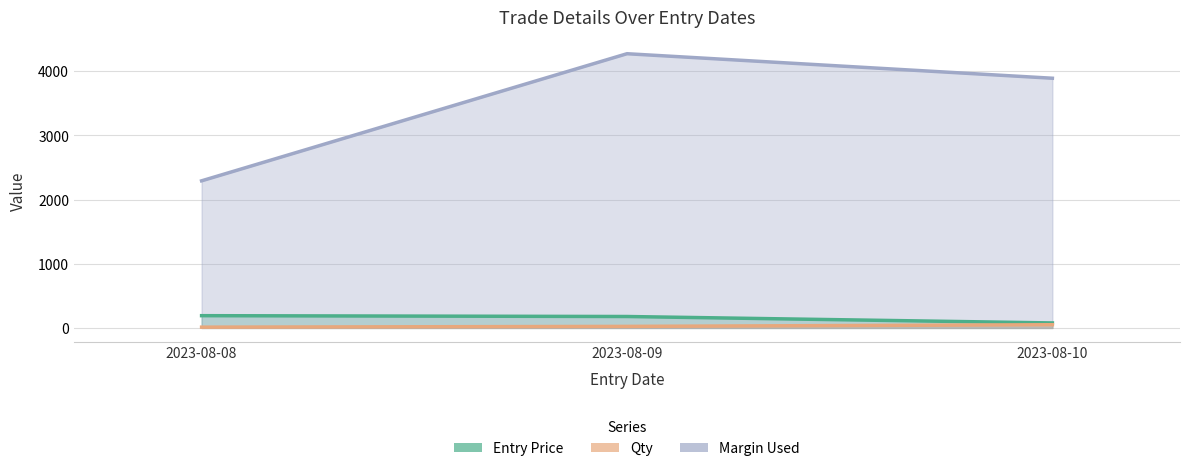

True or false: Margin Used has a value of 942.1 at 2023-08-08.

False